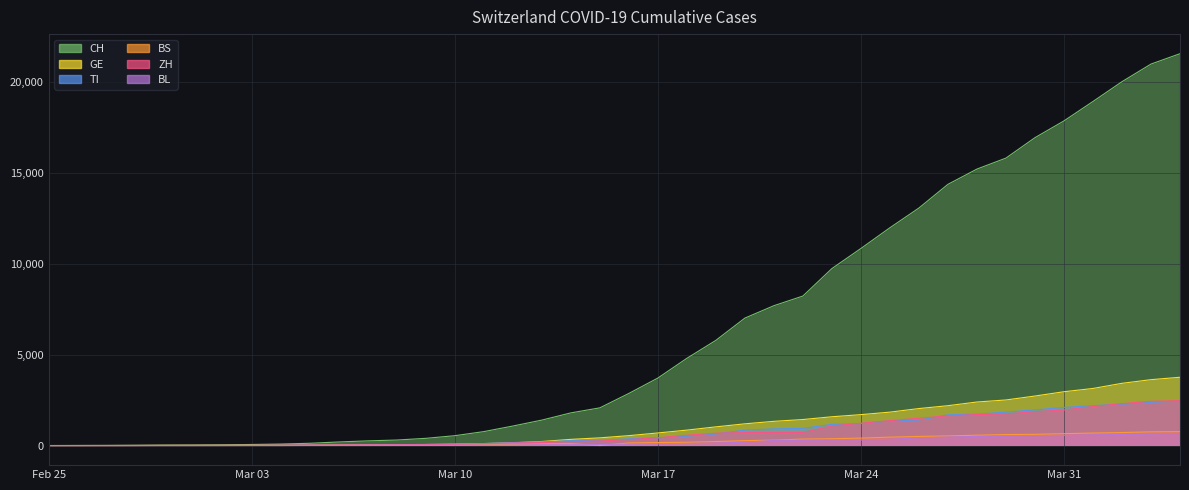

How many intersections are there between ZH and GE?

3